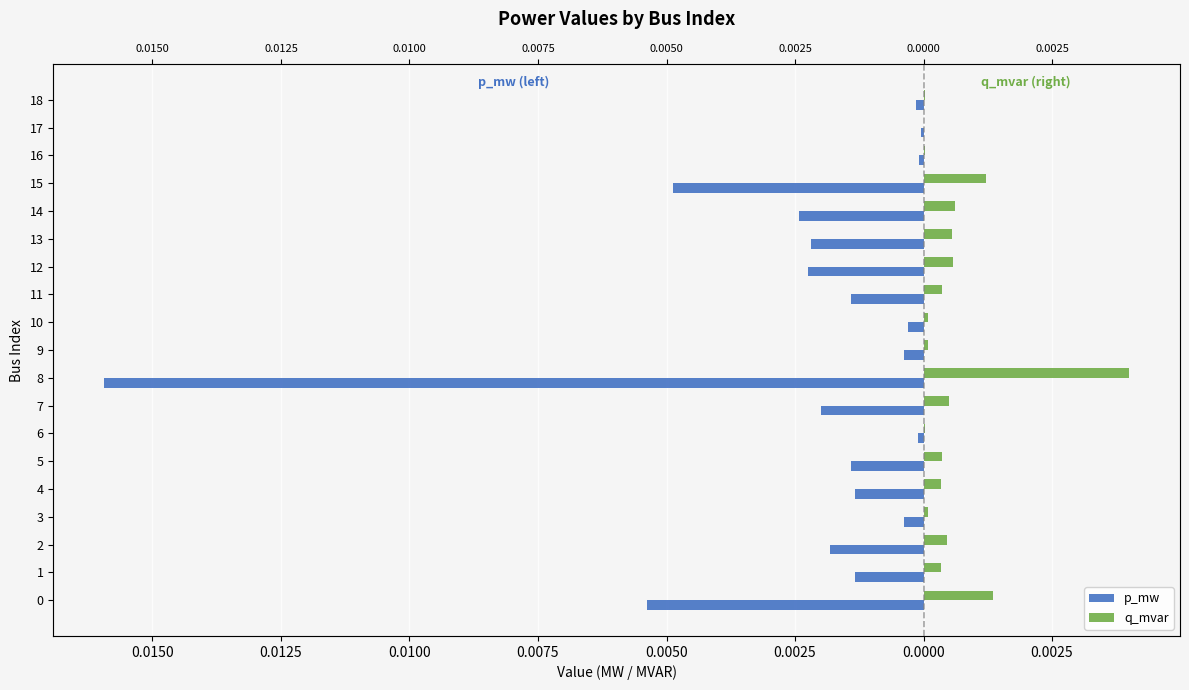

What are all the series names shown in the legend?

p_mw, q_mvar